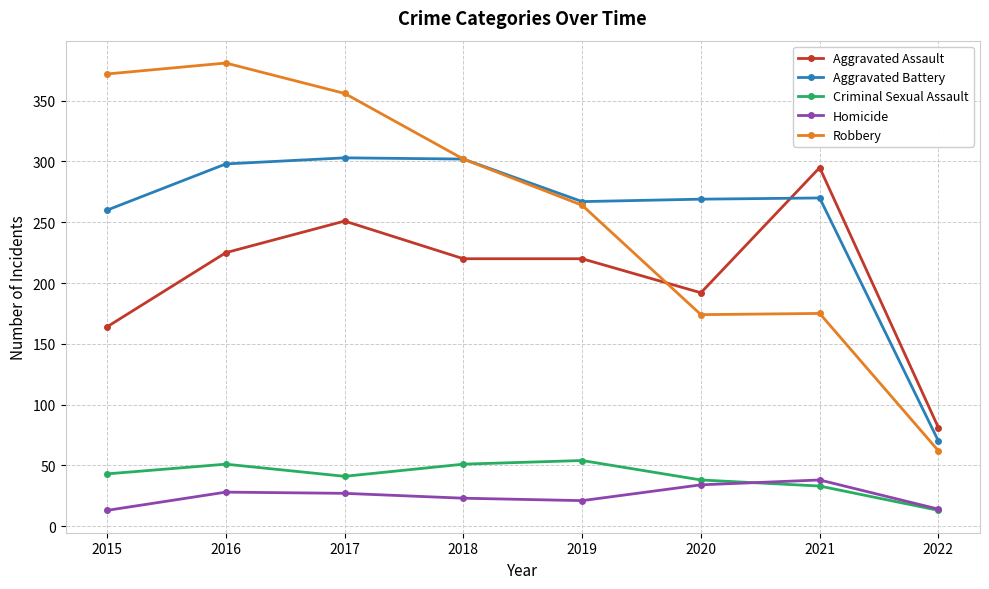

List the series in order of their peak value, lowest first.

Homicide, Criminal Sexual Assault, Aggravated Assault, Aggravated Battery, Robbery